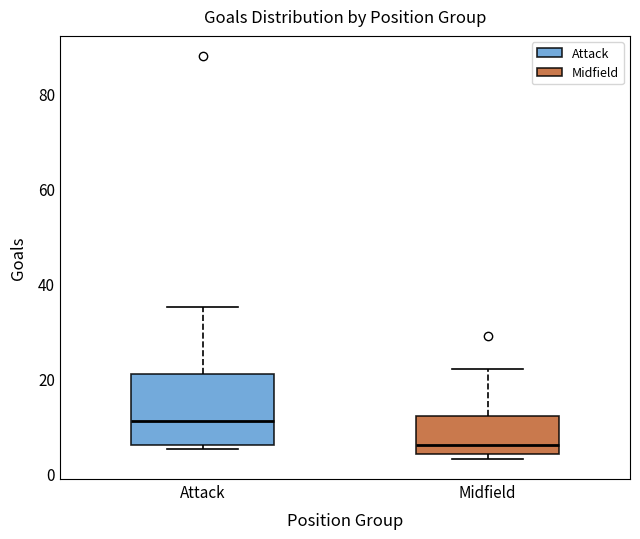

Reading left to right, transcribe this box plot: for each box, give where its median line is, the range the box spans, and where its two whiskers end, as read against the y-axis. The values are not printed on the chart, so give them approximately, as read against the axis.

Attack: median 12, box 6 to 22, whiskers 6 (just below the box's lower edge) to 36
Midfield: median 6, box 4 to 12, whiskers 4 (just below the box's lower edge) to 22